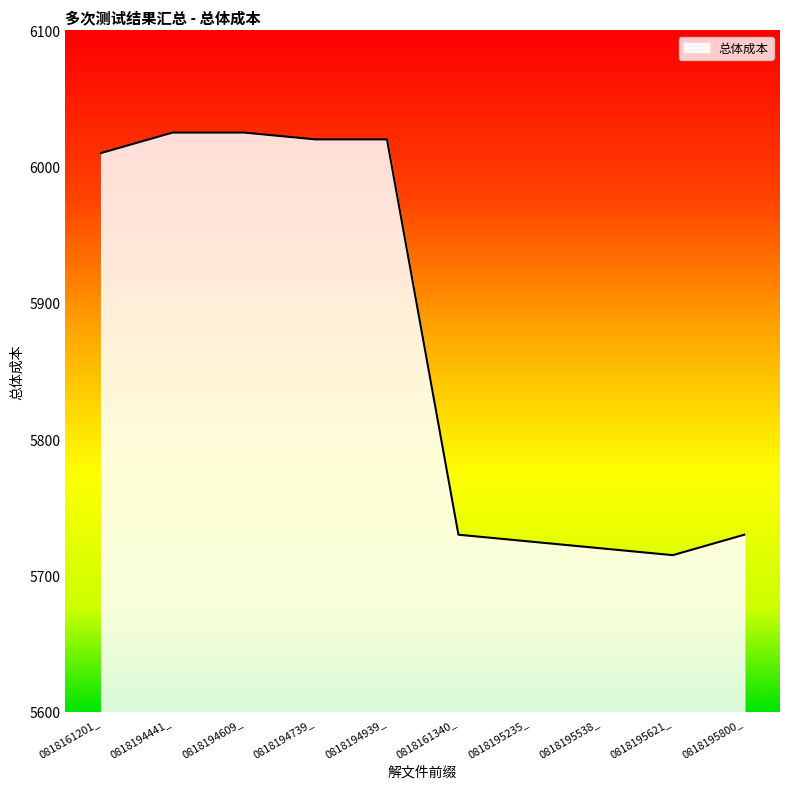

Approximately how many times larger is the value at 0818194441_ compared to 0818195538_?

1.1